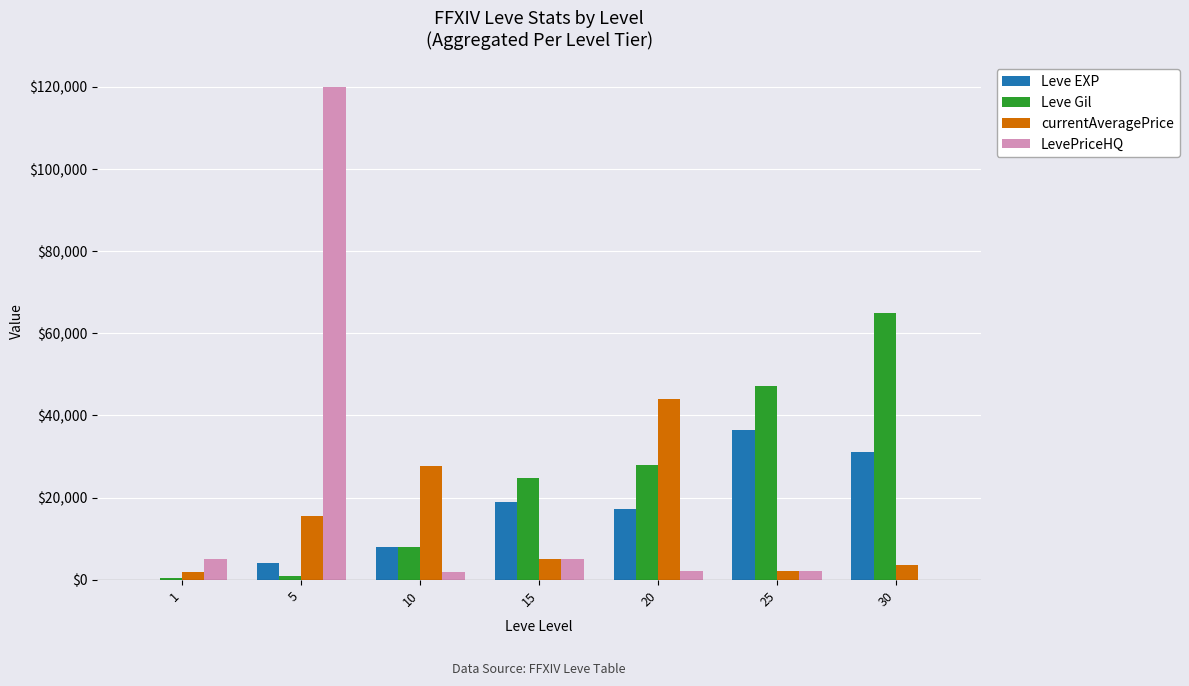

Is the value of Leve Gil at 5 greater than the value of Leve EXP at 5?

No